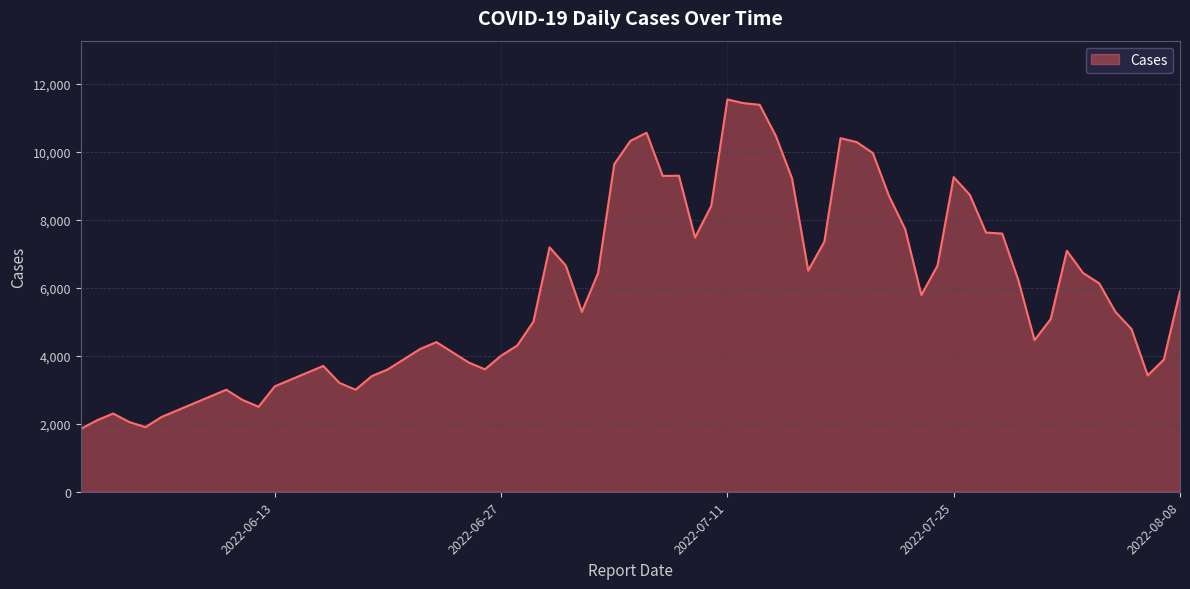

What is the minimum value shown in the chart?

1850